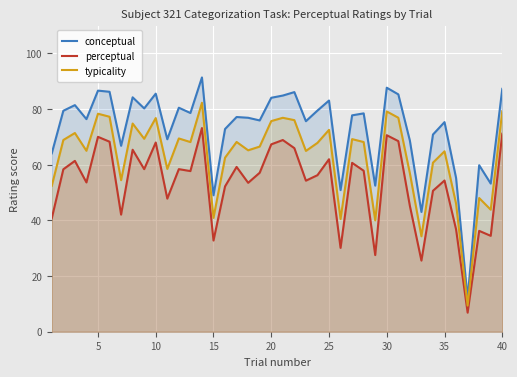

List the series in order of their peak value, lowest first.

perceptual, typicality, conceptual